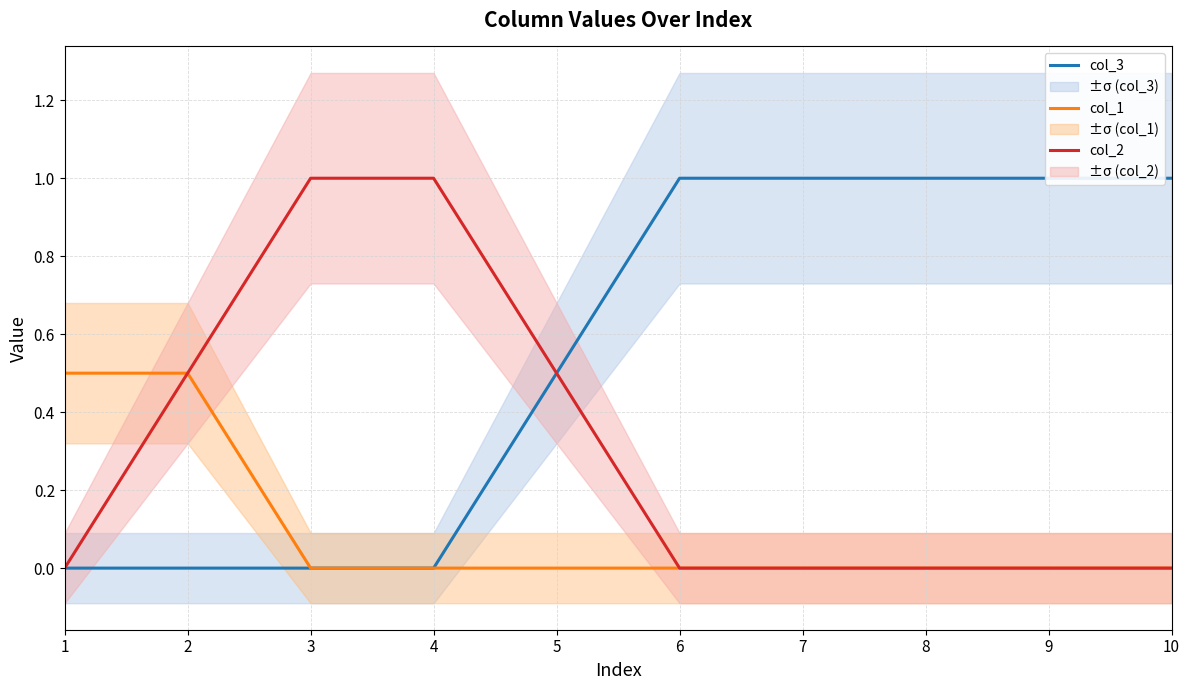

At which label is col_1 closest to 0?

3